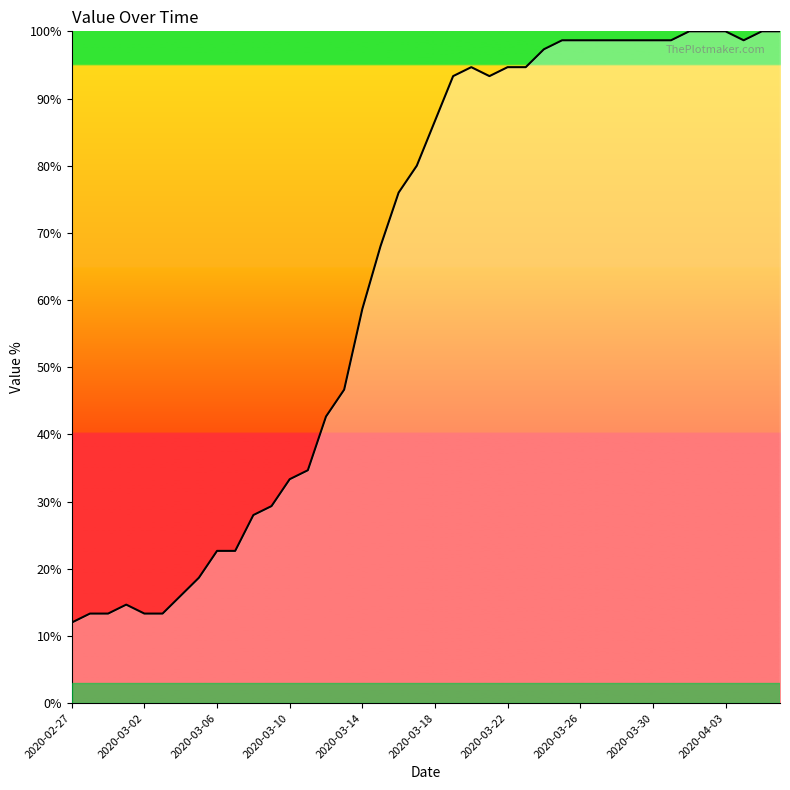

How many interior local valleys (lower than both neighbors) does the data have?

2